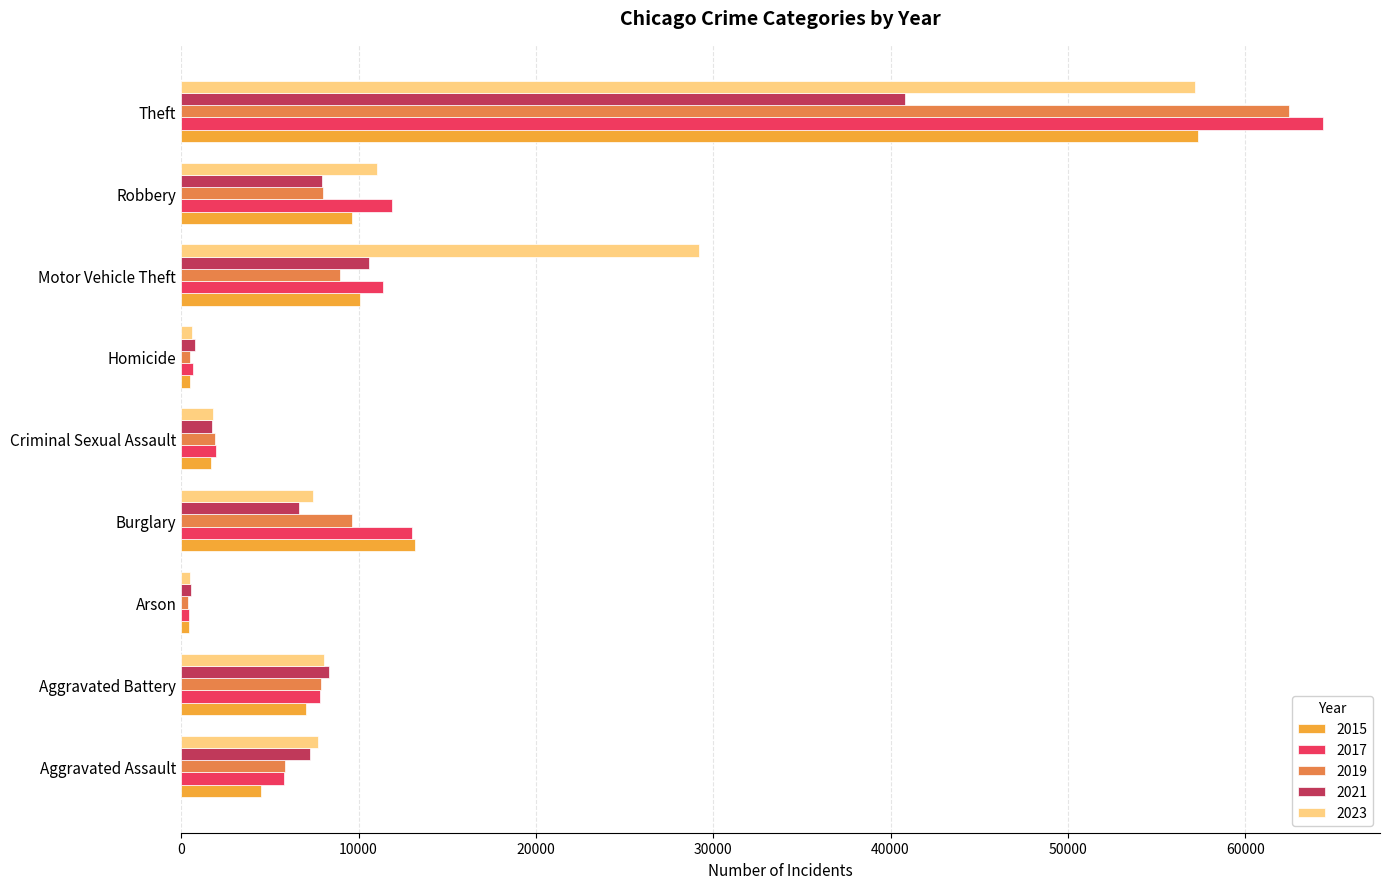

At which label is 2017 closest to 32415?

Burglary